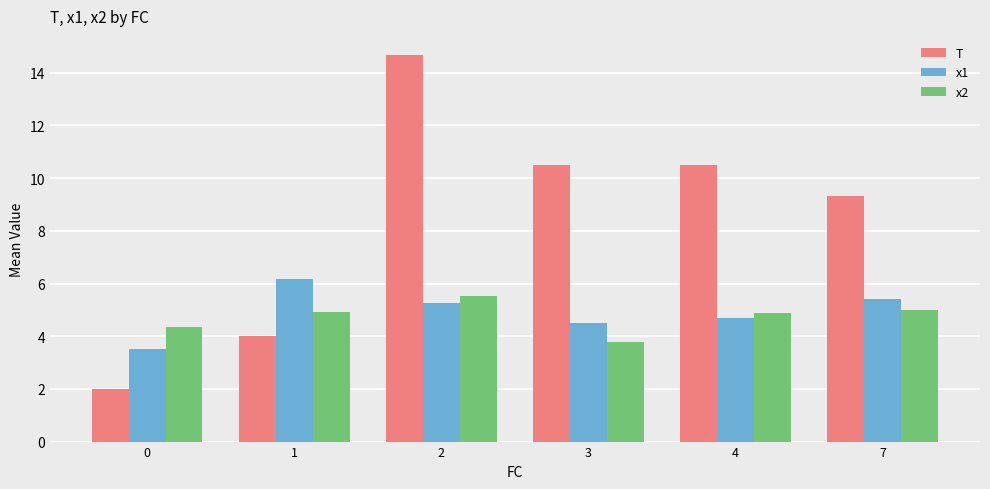

Which category has the highest value across all series?

2